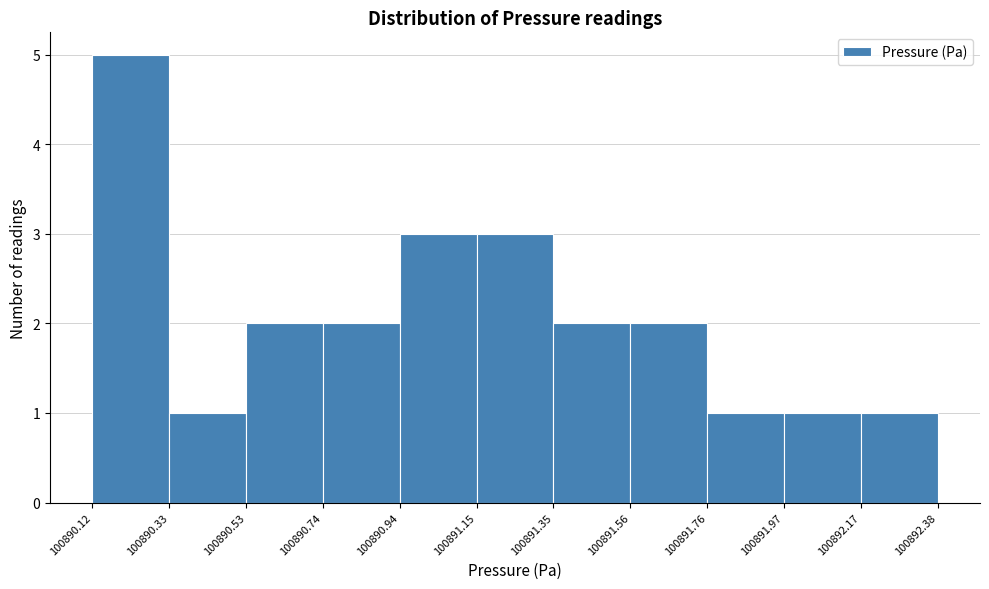

Reading left to right, transcribe this chart: for each bar, give the range it covers on the x-axis and its height. The values are not printed on the chart, so give them approximately, as read against the axis.

100890.12 to 100890.33: 5
100890.33 to 100890.53: 1
100890.53 to 100890.74: 2
100890.74 to 100890.94: 2
100890.94 to 100891.15: 3
100891.15 to 100891.35: 3
100891.35 to 100891.56: 2
100891.56 to 100891.76: 2
100891.76 to 100891.97: 1
100891.97 to 100892.17: 1
100892.17 to 100892.38: 1